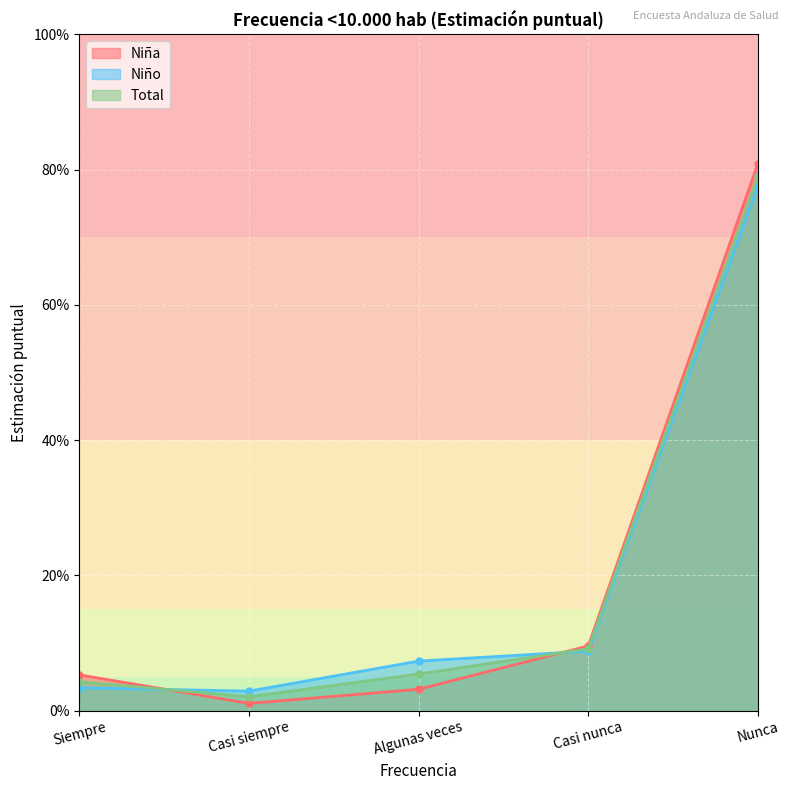

Where is Niña Estimación puntual nearest to the value 0?

Casi siempre